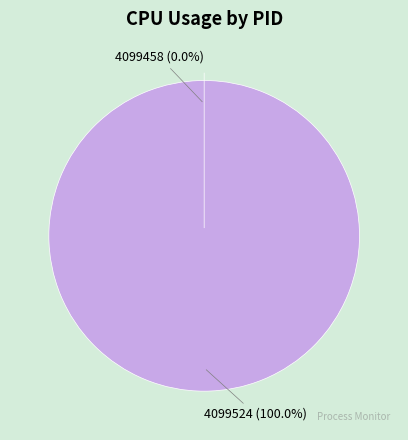

What is the largest slice in the pie chart?

4099524